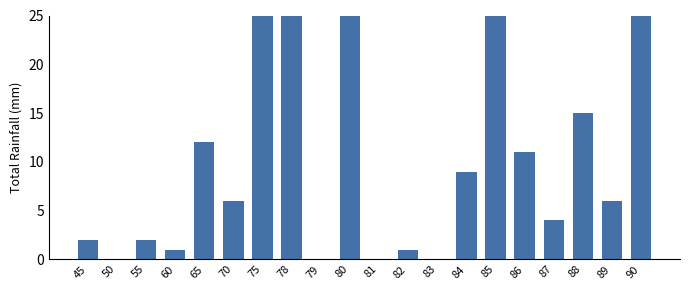

How many bars are there in total?

20